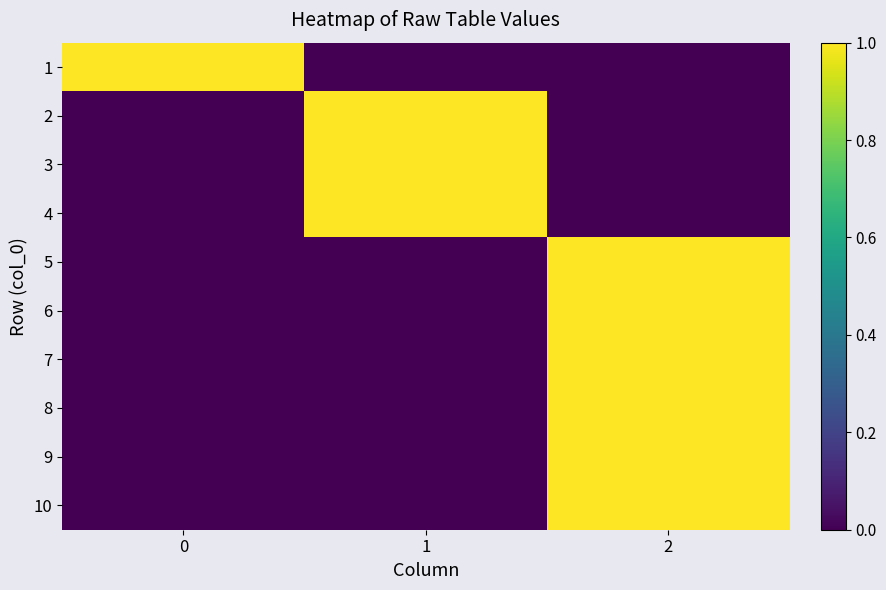

How many distinct data groups are displayed?

10